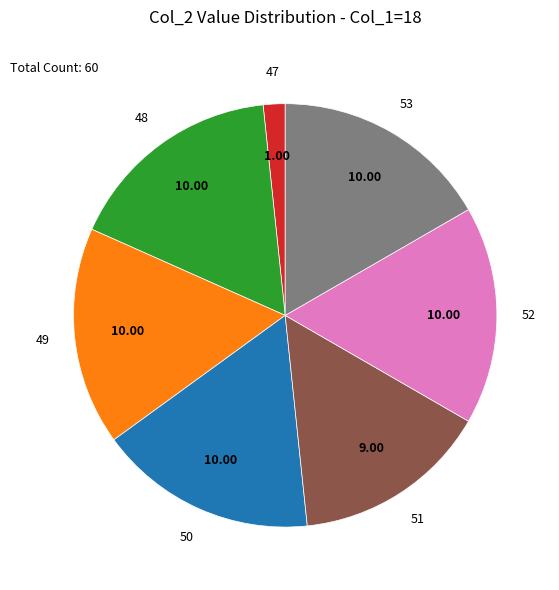

Do 51 and 50 together represent more than half of the pie?

No